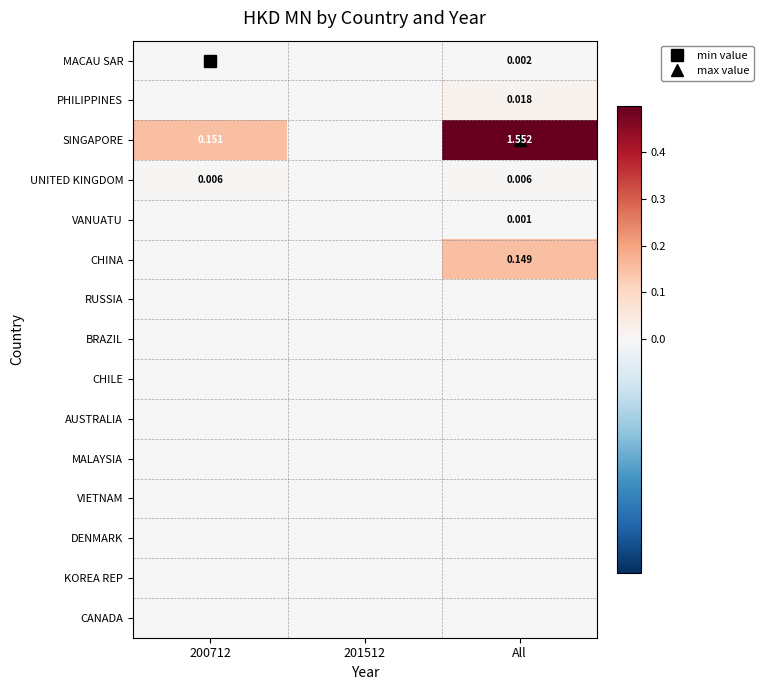

List the series in order of their peak value, lowest first.

RUSSIA, BRAZIL, CHILE, AUSTRALIA, MALAYSIA, VIETNAM, DENMARK, KOREA REP, CANADA, VANUATU, MACAU SAR, UNITED KINGDOM, PHILIPPINES, CHINA, SINGAPORE